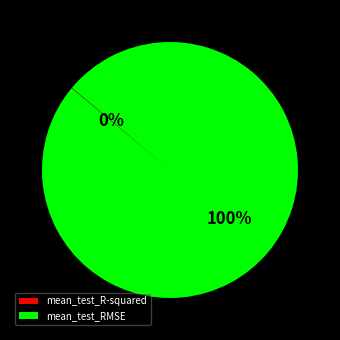

What is the majority slice?

mean_test_RMSE